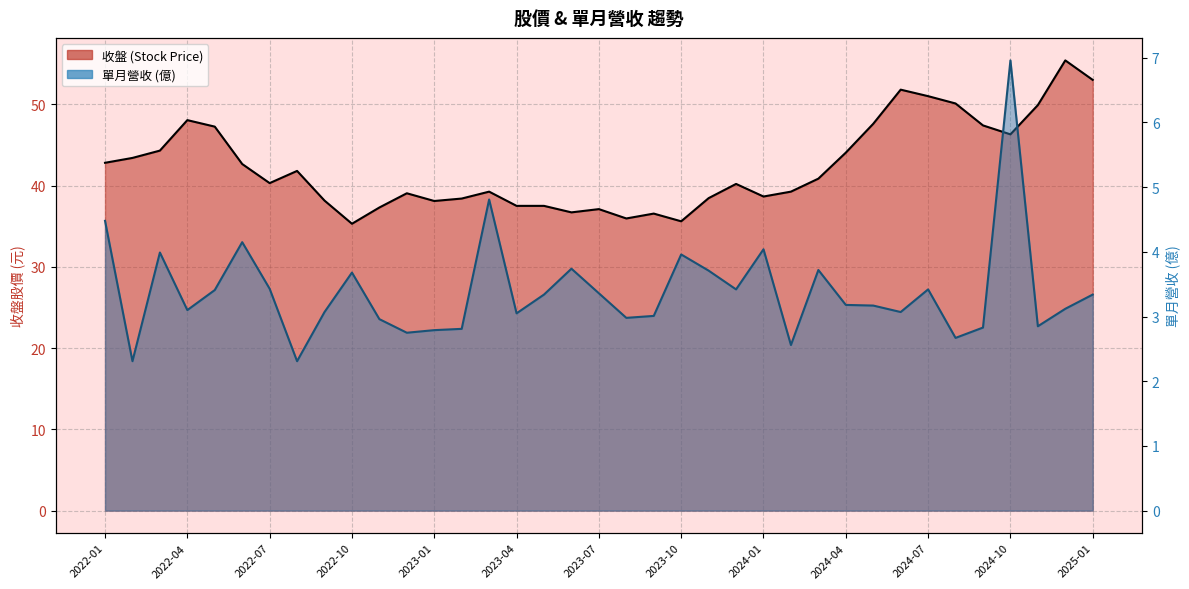

Which series has the largest range (max minus min)?

收盤 (Stock Price)